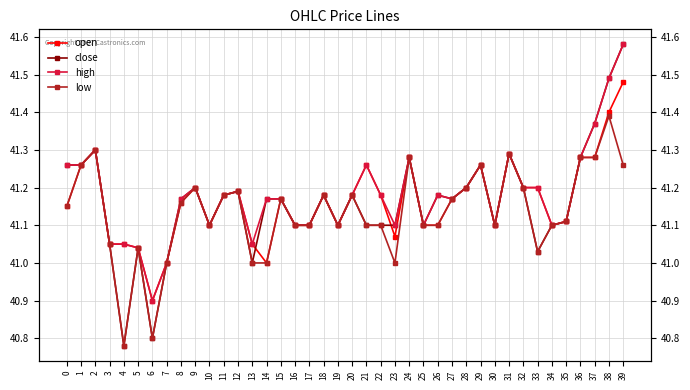

What is the greatest value displayed?

41.6